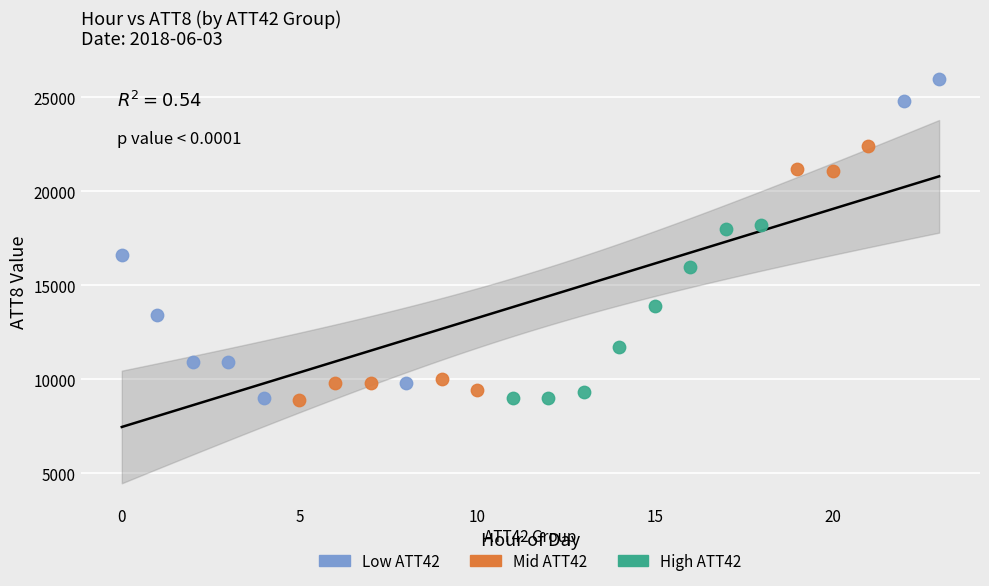

What are all the series names shown in the legend?

Low ATT42, Mid ATT42, High ATT42